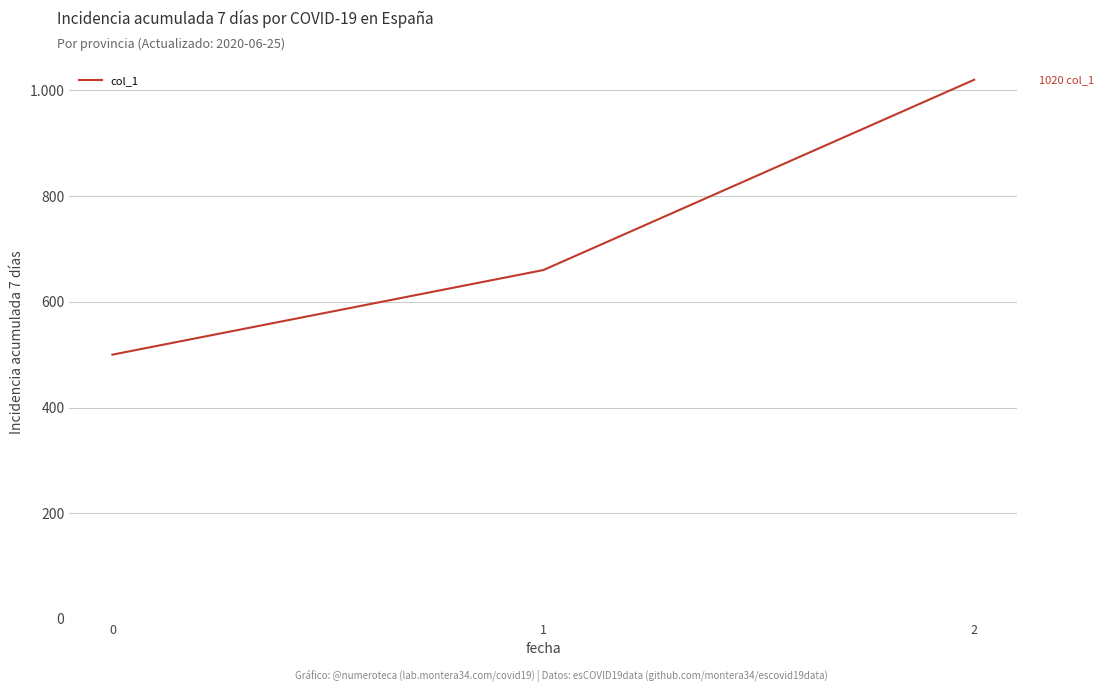

Reading left to right, transcribe all the data shown in this chart.

0=500	1=660	2=1020